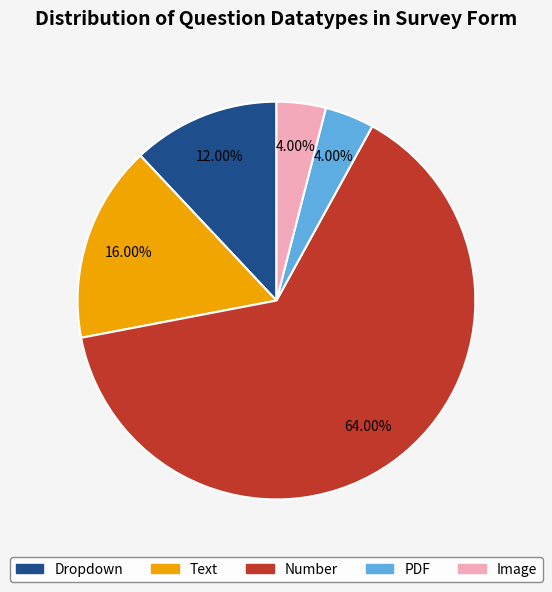

Which category has the biggest portion of the pie?

Number